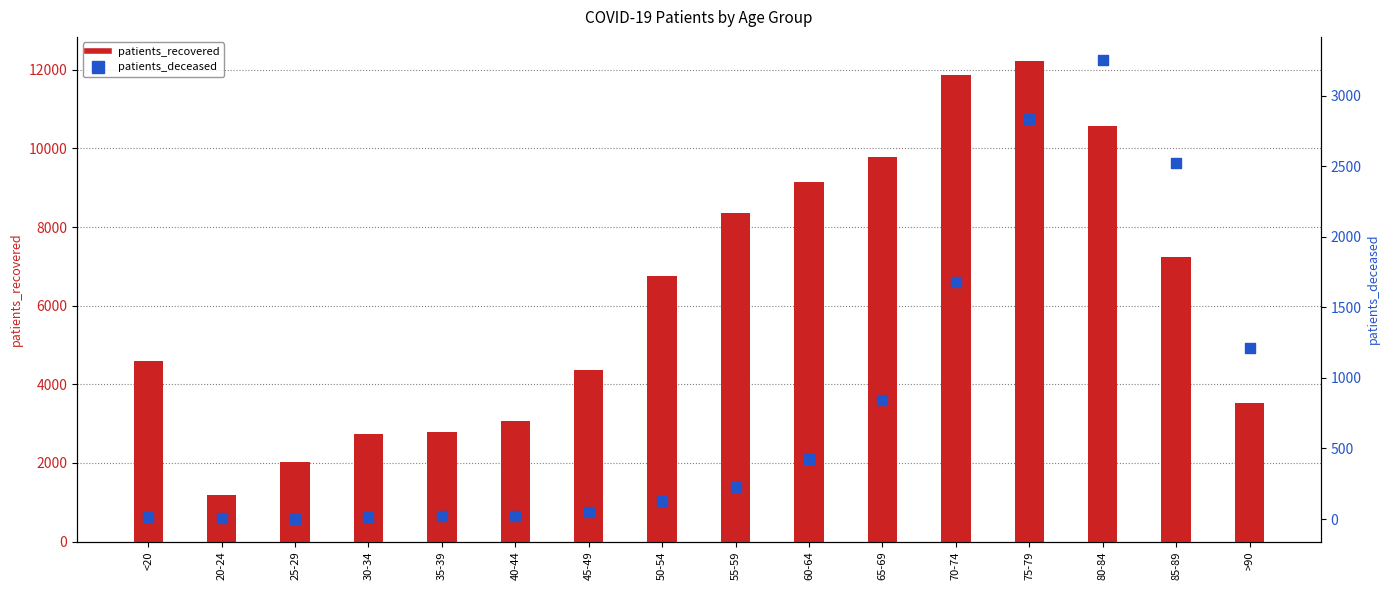

Which series contains the lowest Y value?

patients_deceased